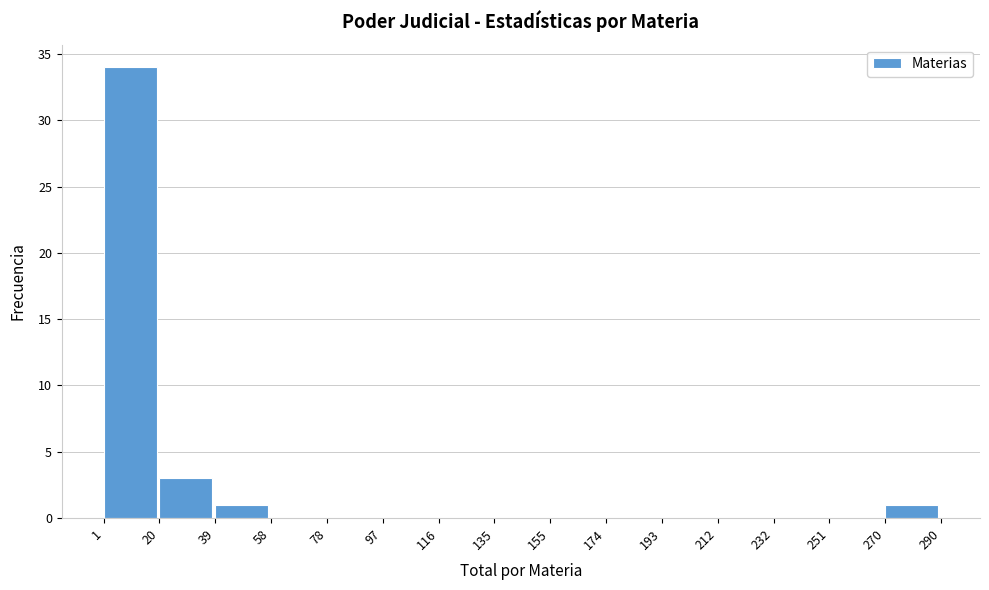

Reading left to right, list every bar in this chart as the range it spans on the x-axis followed by its height. The values are not printed on the chart, so give them approximately, as read against the axis.

1 to 20: 34
20 to 39: 3
39 to 58: 1
58 to 78: 0
78 to 97: 0
97 to 116: 0
116 to 135: 0
135 to 155: 0
155 to 174: 0
174 to 193: 0
193 to 212: 0
212 to 232: 0
232 to 251: 0
251 to 270: 0
270 to 290: 1